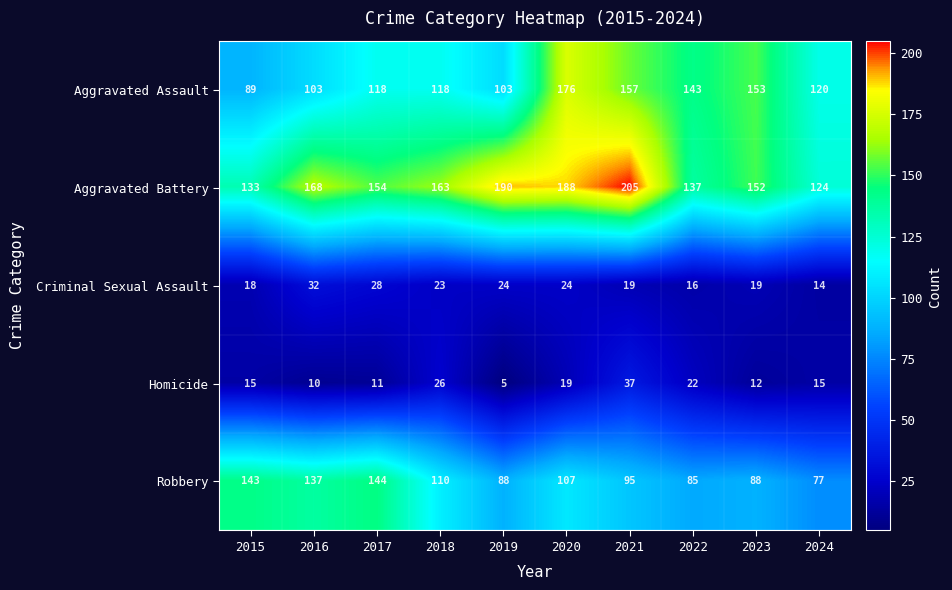

What is the highest value of the Robbery series?

144